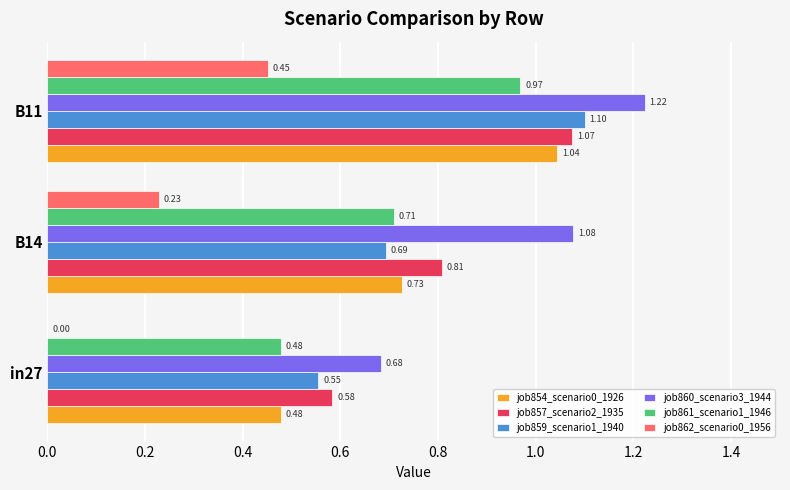

At which category is the sum across all series the highest?

B11